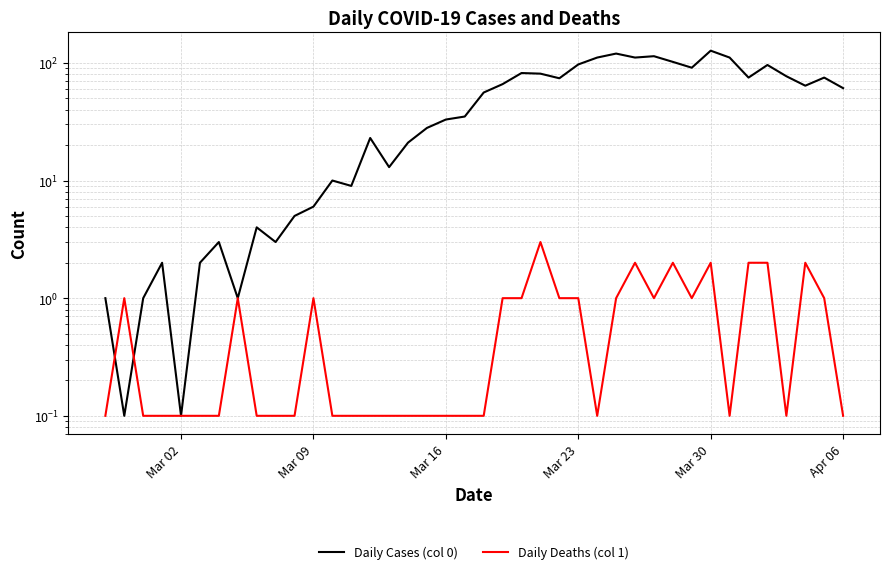

Reading right to left, extract all data points from this chart.

Daily Cases (col 0): 61.0	75.0	64.0	77.0	96.0	75.0	111.0	127.0	91.0	102.0	114.0	111.0	120.0	111.0	97.0	74.0	81.0	82.0	66.0	56.0	35.0	33.0	28.0	21.0	13.0	23.0	9.0	10.0	6.0	5.0	3.0	4.0	1.0	3.0	2.0	0.1	2.0	1.0	0.1	1.0
Daily Deaths (col 1): 0.1	1.0	2.0	0.1	2.0	2.0	0.1	2.0	1.0	2.0	1.0	2.0	1.0	0.1	1.0	1.0	3.0	1.0	1.0	0.1	0.1	0.1	0.1	0.1	0.1	0.1	0.1	0.1	1.0	0.1	0.1	0.1	1.0	0.1	0.1	0.1	0.1	0.1	1.0	0.1